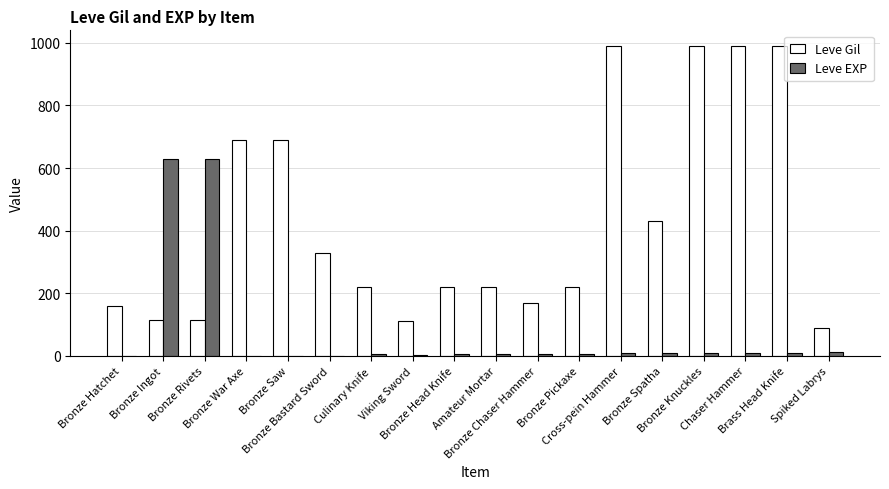

What is the sum of all Leve Gil values?

7737